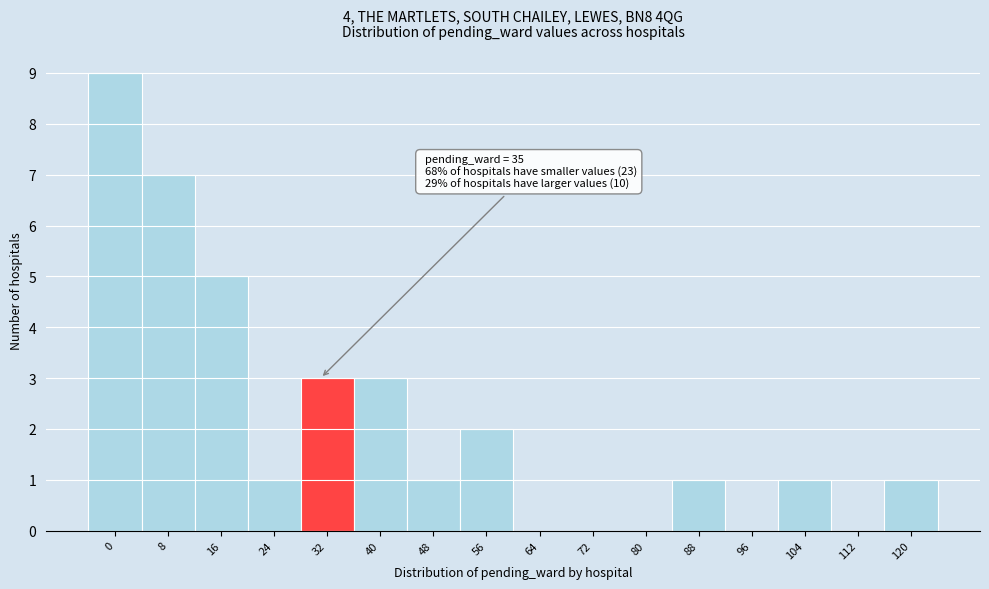

Reading left to right, extract all data points from this chart.

0=9	8=7	16=5	24=1	32=3	40=3	48=1	56=2	64=0	72=0	80=0	88=1	96=0	104=1	112=0	120=1